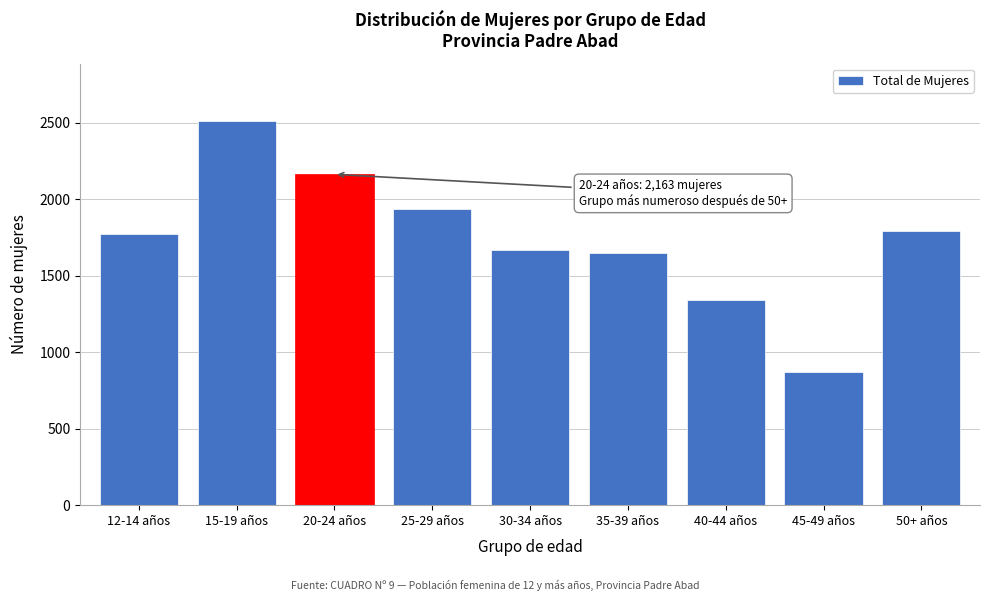

Reading left to right, what are all the values shown in this chart?

12-14 años=1770	15-19 años=2511	20-24 años=2163	25-29 años=1935	30-34 años=1669	35-39 años=1652	40-44 años=1339	45-49 años=869	50+ años=1794